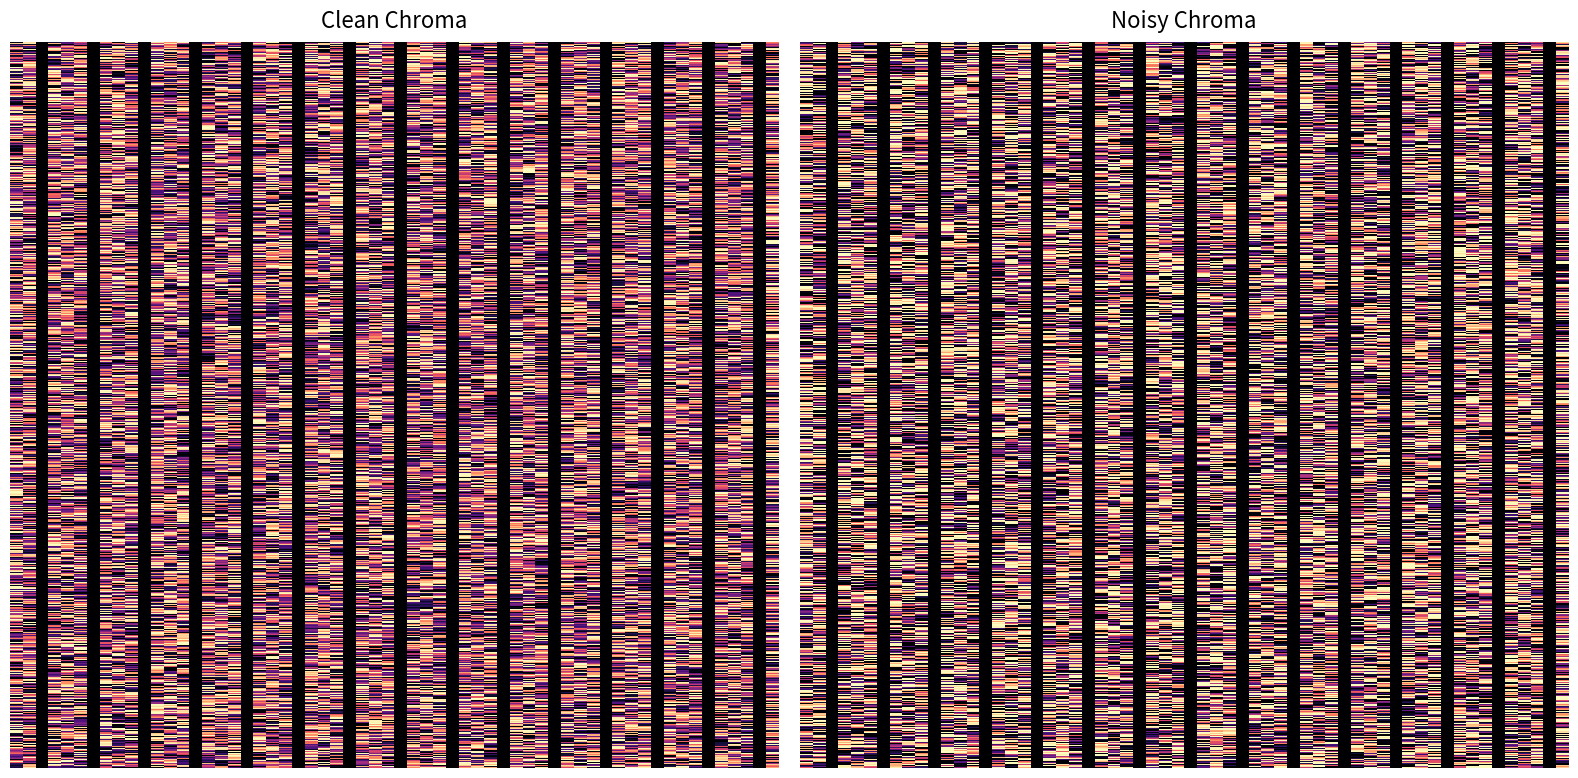

Is it true that B*15:462 equals 2 at Probe 2?

False